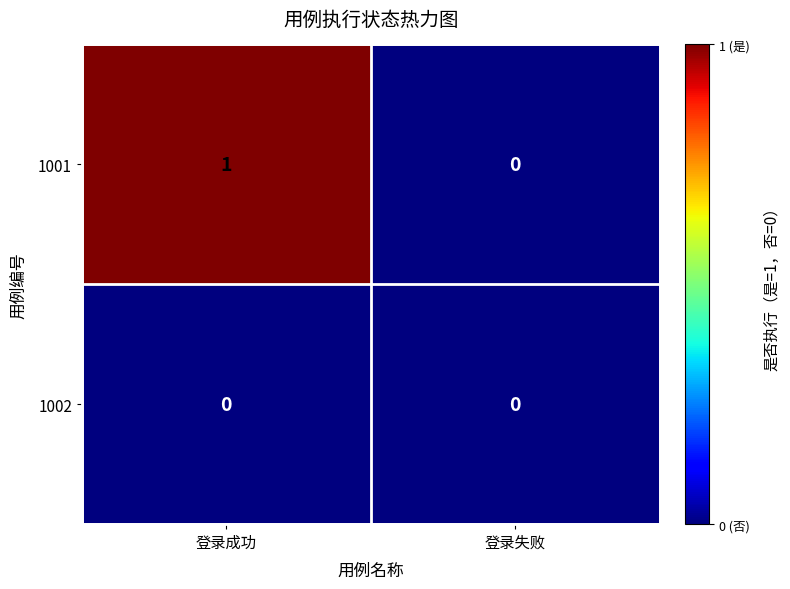

Which series changed the most between 登录成功 and 登录失败?

1001